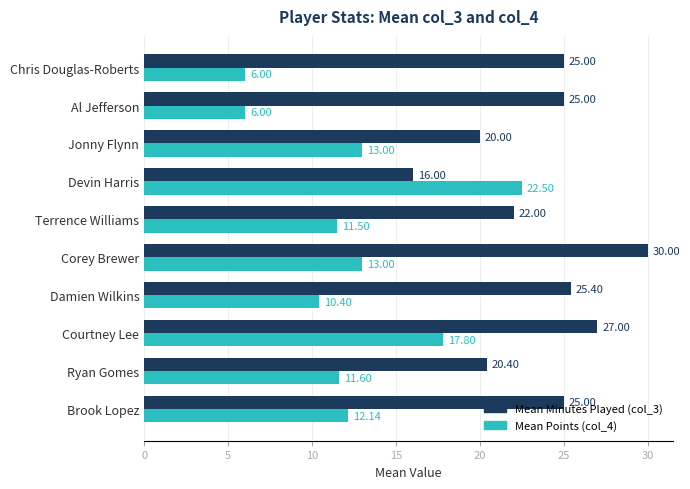

What are all the series names shown in the legend?

Mean Minutes Played (col_3), Mean Points (col_4)